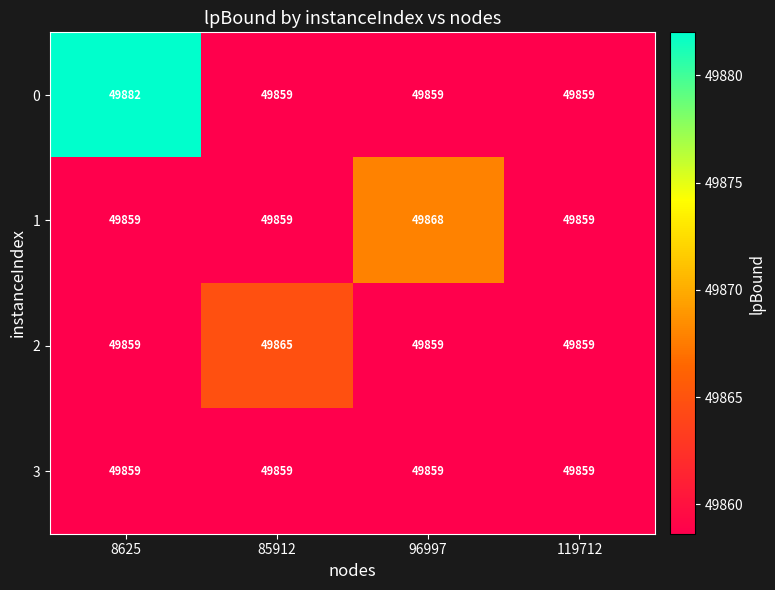

Rank the series by their maximum value, from lowest to highest.

3, 2, 1, 0